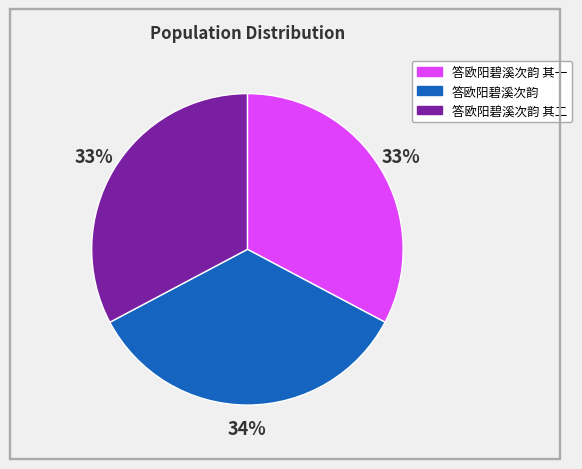

Does any single category account for the majority?

No